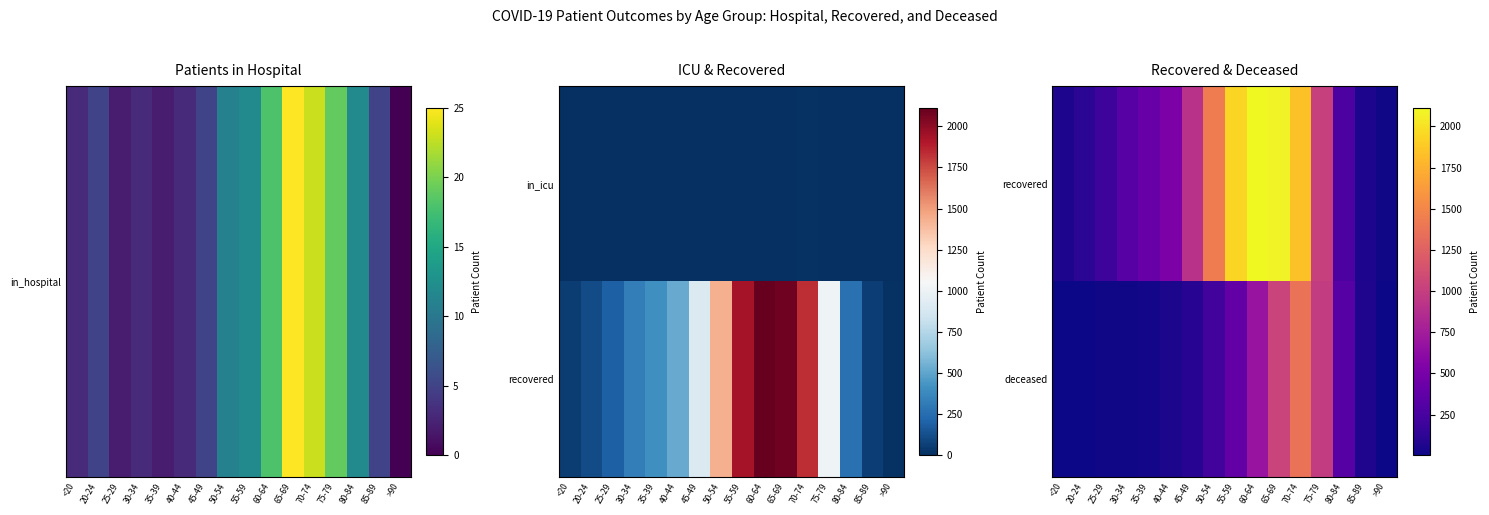

Which category has the highest value across all series?

60-64